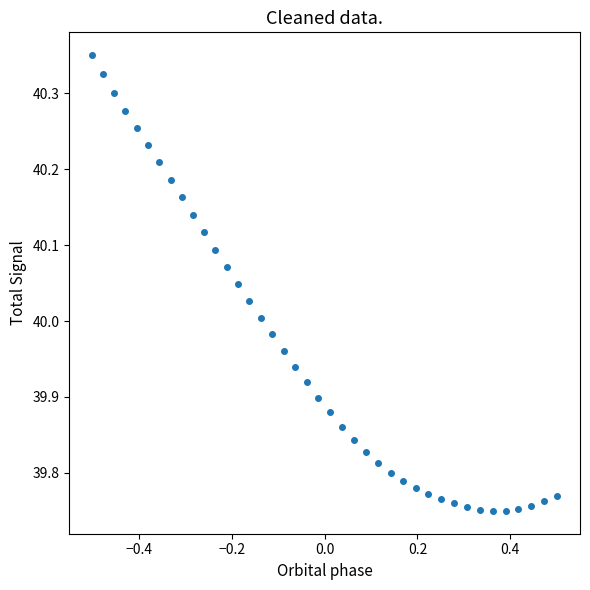

What is the range of Y values (max minus min)?

0.6